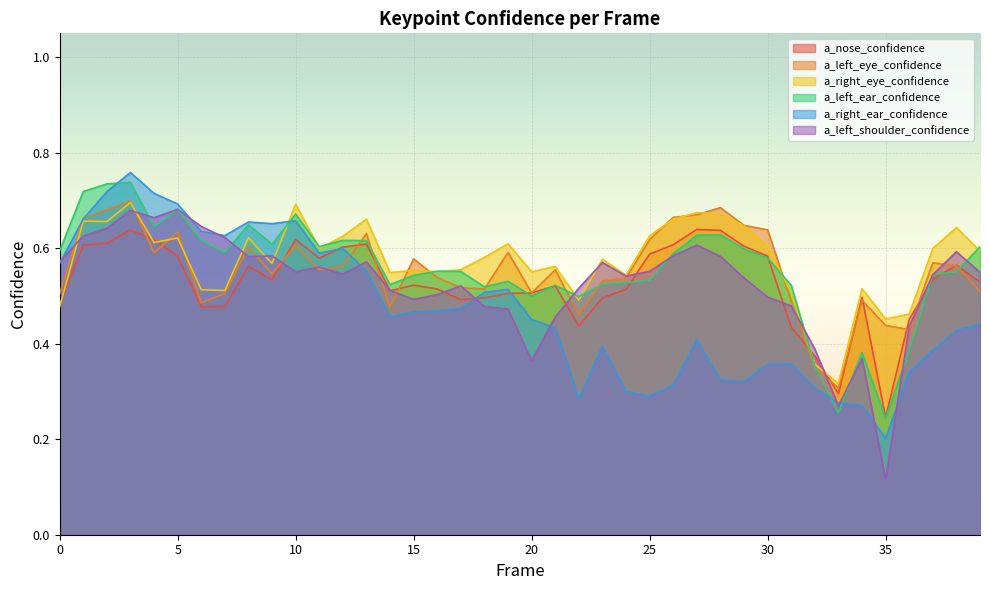

True or false: a_left_shoulder_confidence has a value of 0.2 at 22.

False